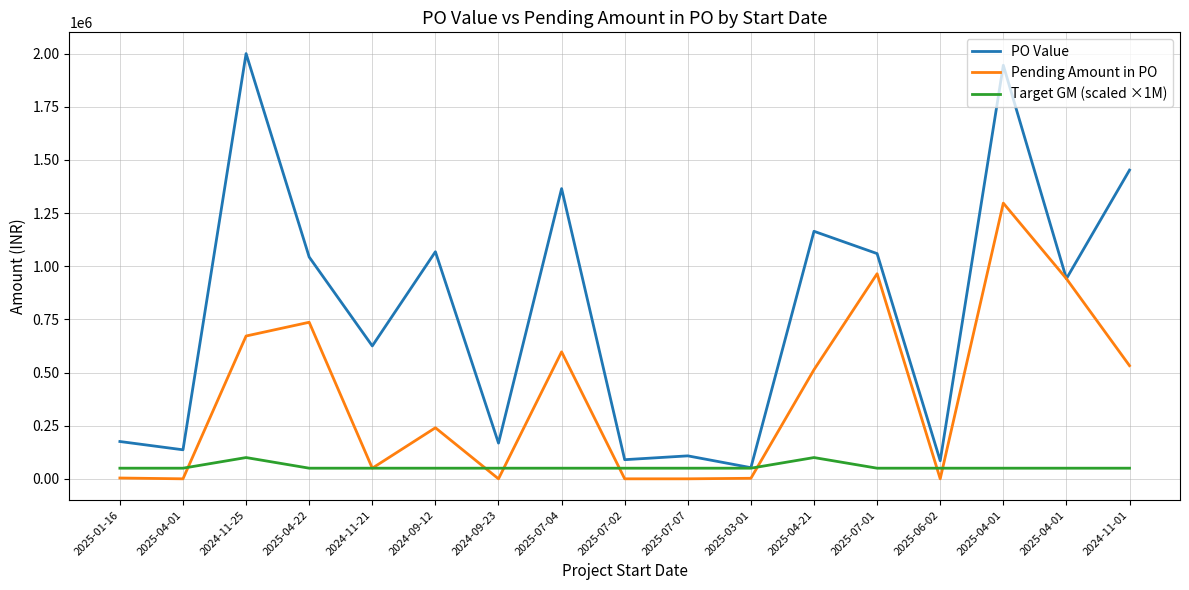

What are all the series names shown in the legend?

PO Value, Pending Amount in PO, Target GM (scaled ×1M)